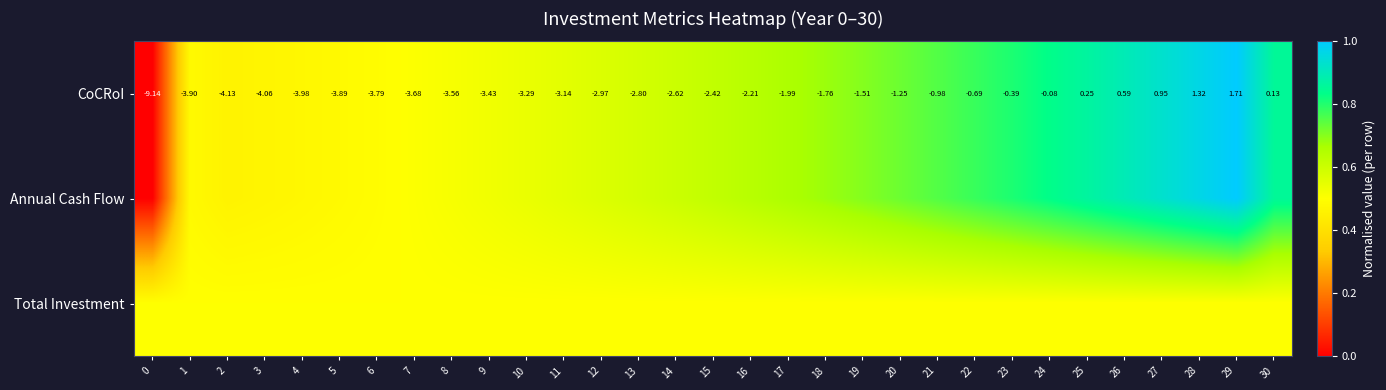

Which category has the highest value across all series?

29